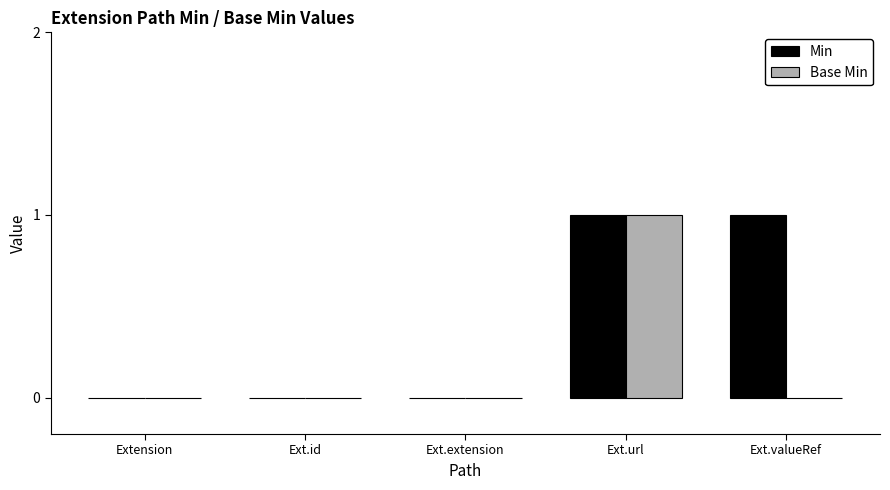

At which category is the sum across all series the highest?

Ext.url